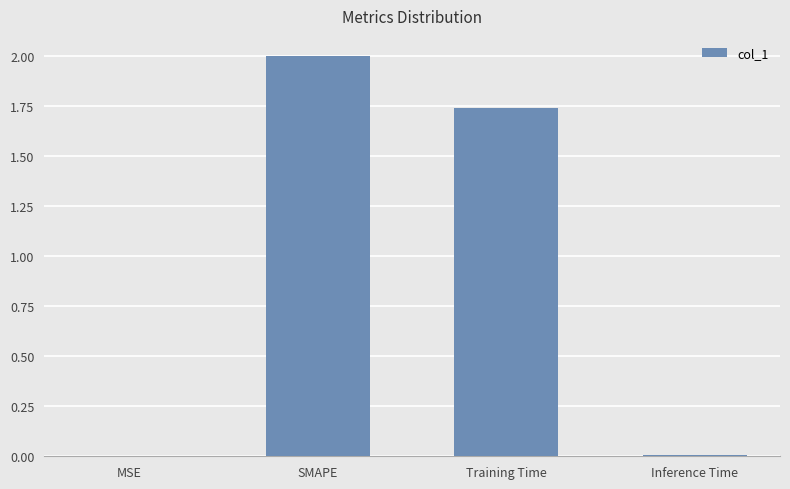

What is the average value?

0.9